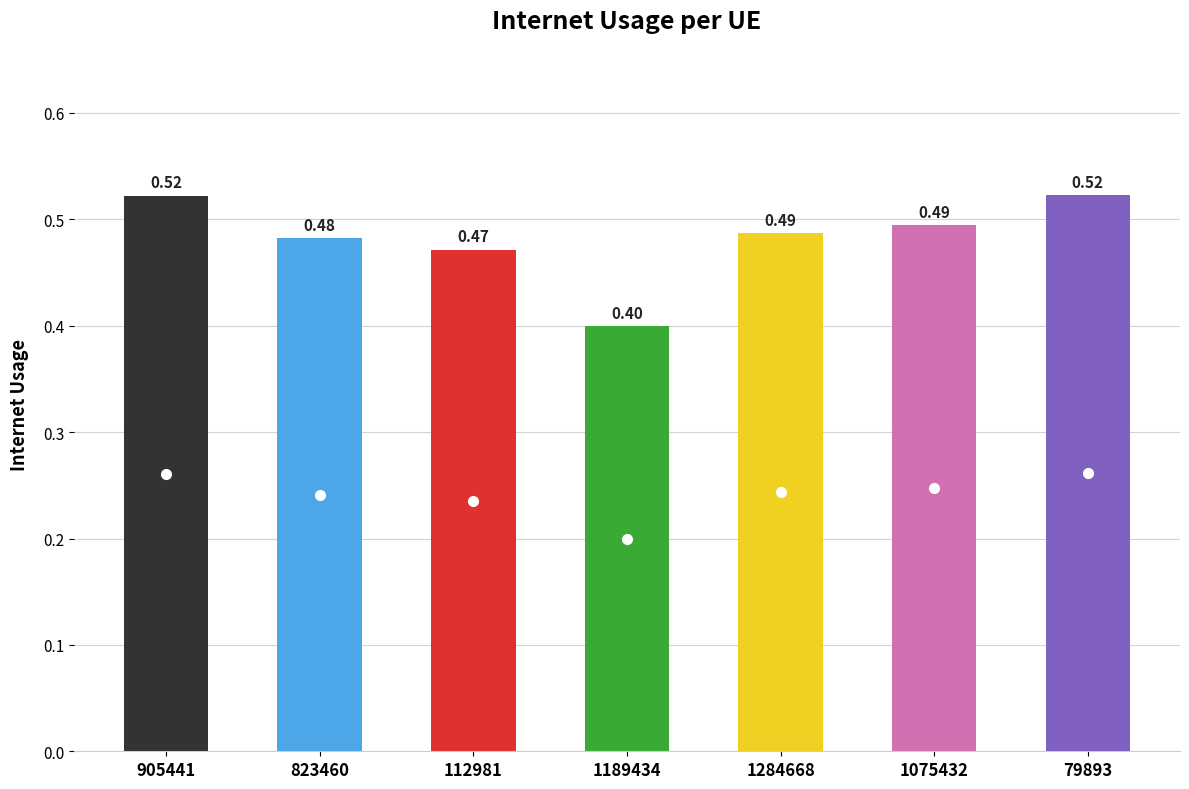

List the labels in order of value, largest first.

79893, 905441, 1075432, 1284668, 823460, 112981, 1189434